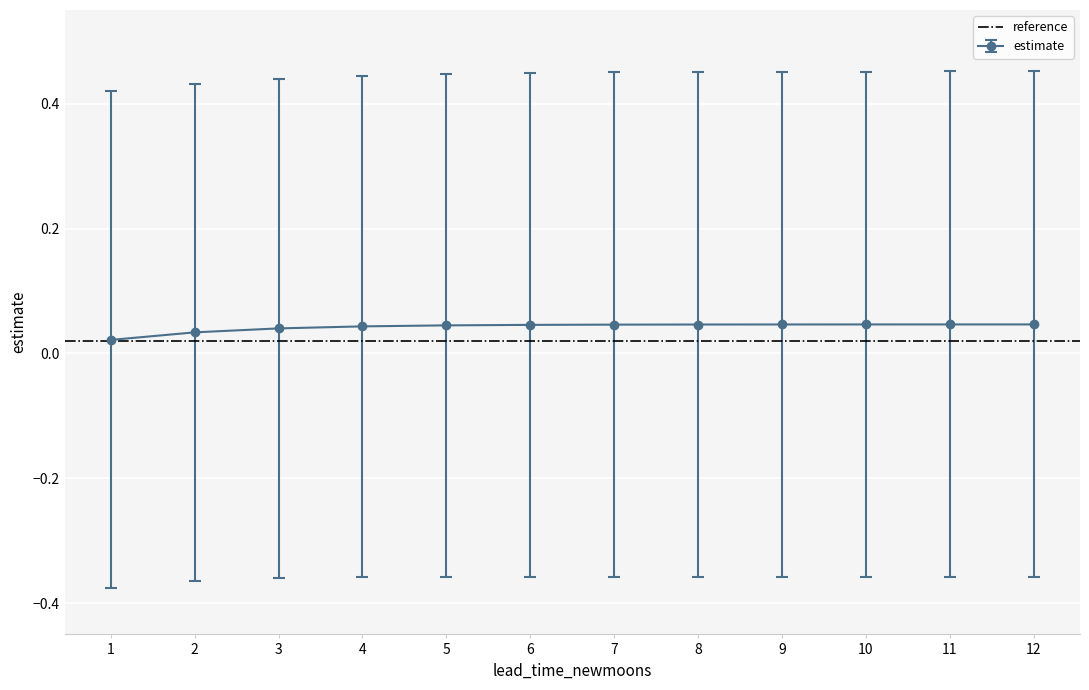

Count the upper_pi values in the range 0 to 1.

12